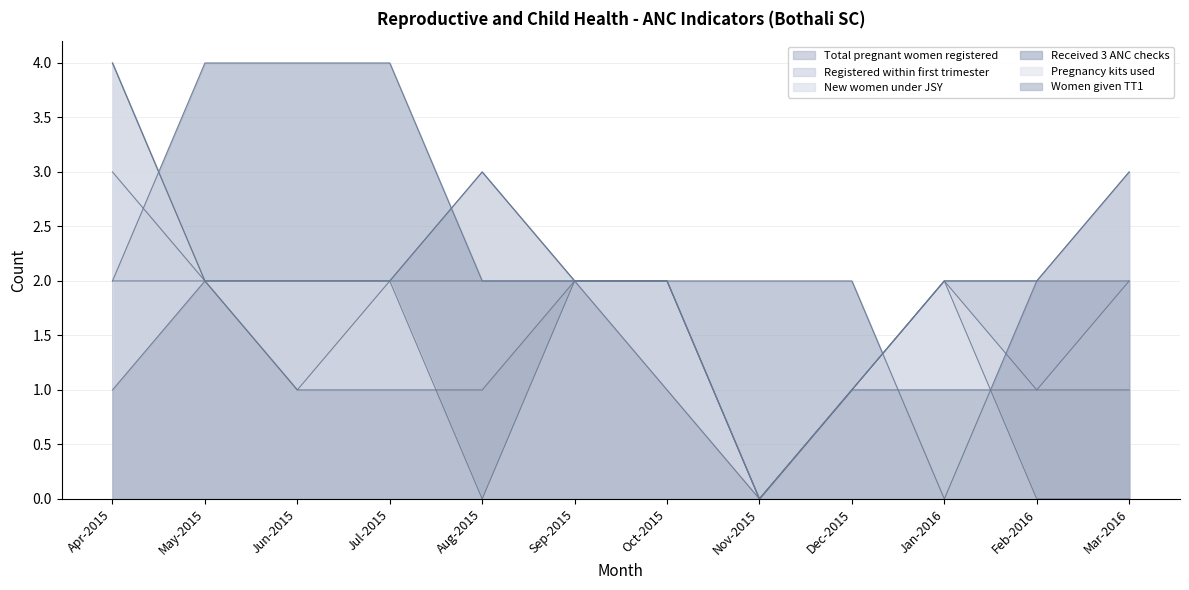

True or false: New women under JSY has a value of 1 at Jun-2015.

True